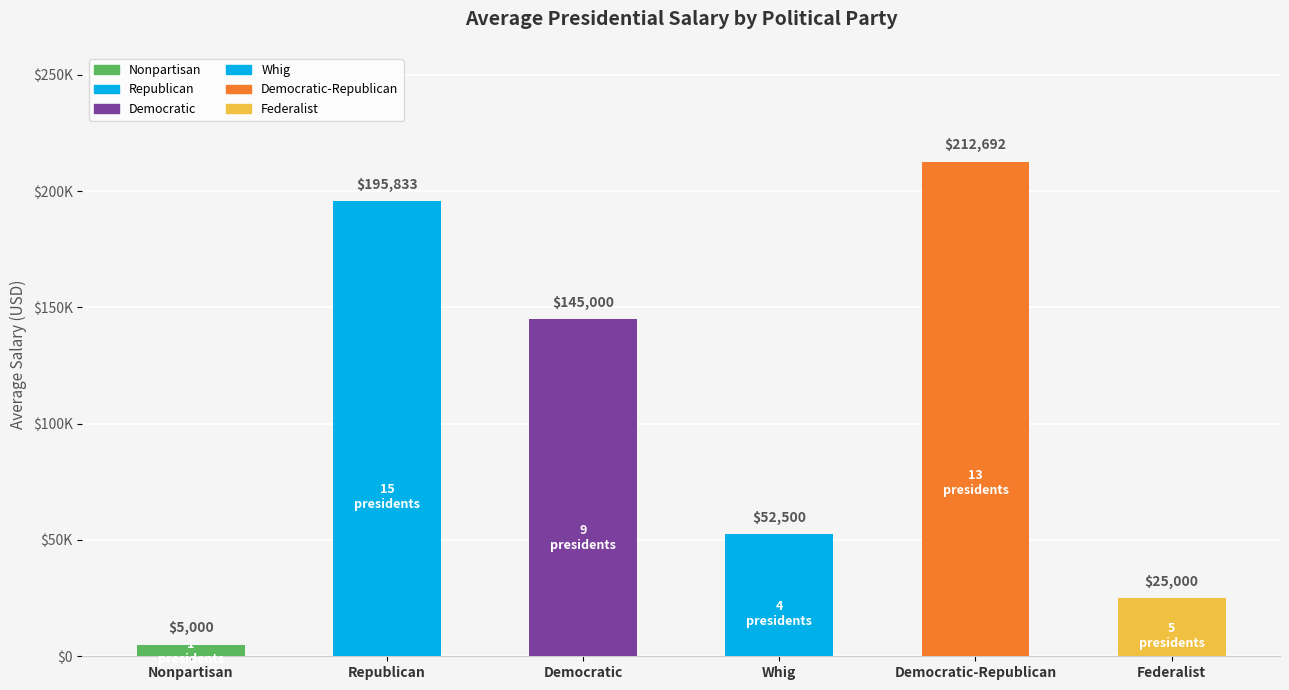

Does the chart contain any negative values?

No